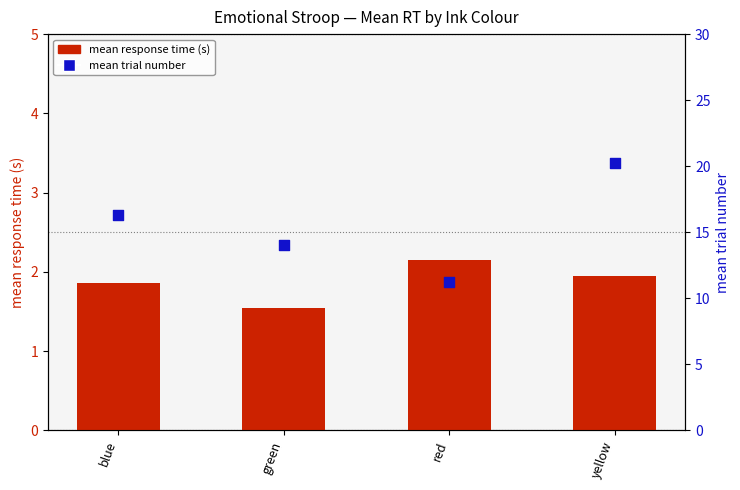

Is the value of mean trial number at blue greater than the value of mean response time (s) at green?

Yes